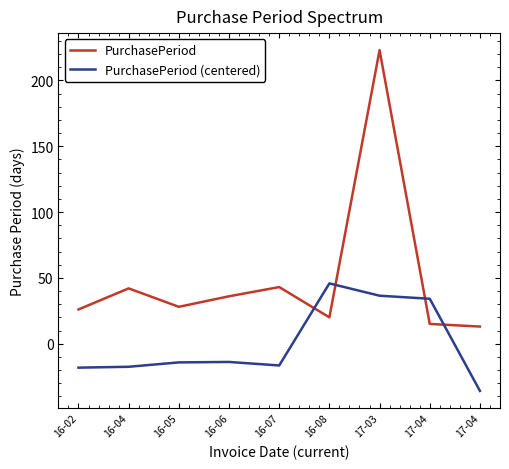

Does the chart display data point markers on the line(s)?

No